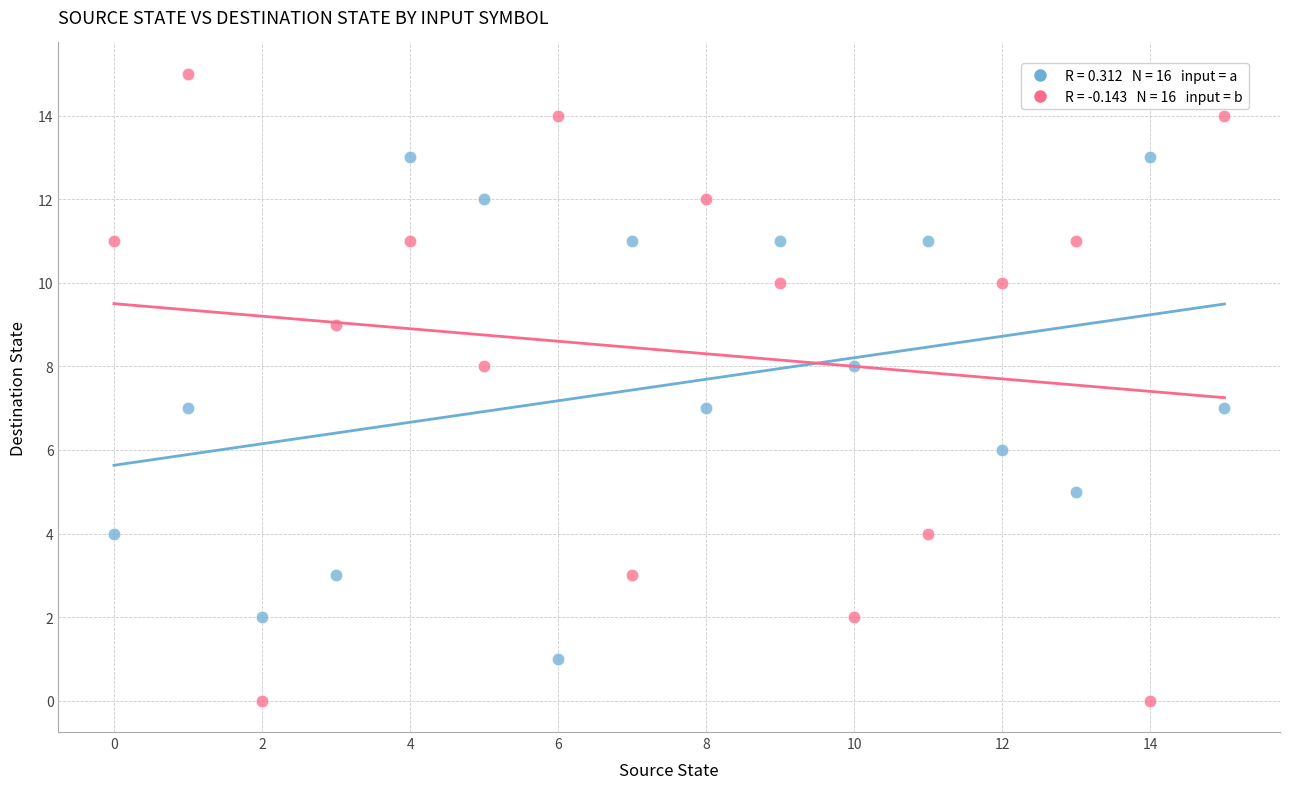

Across all data points, what is the range of Y values (max minus min)?

15